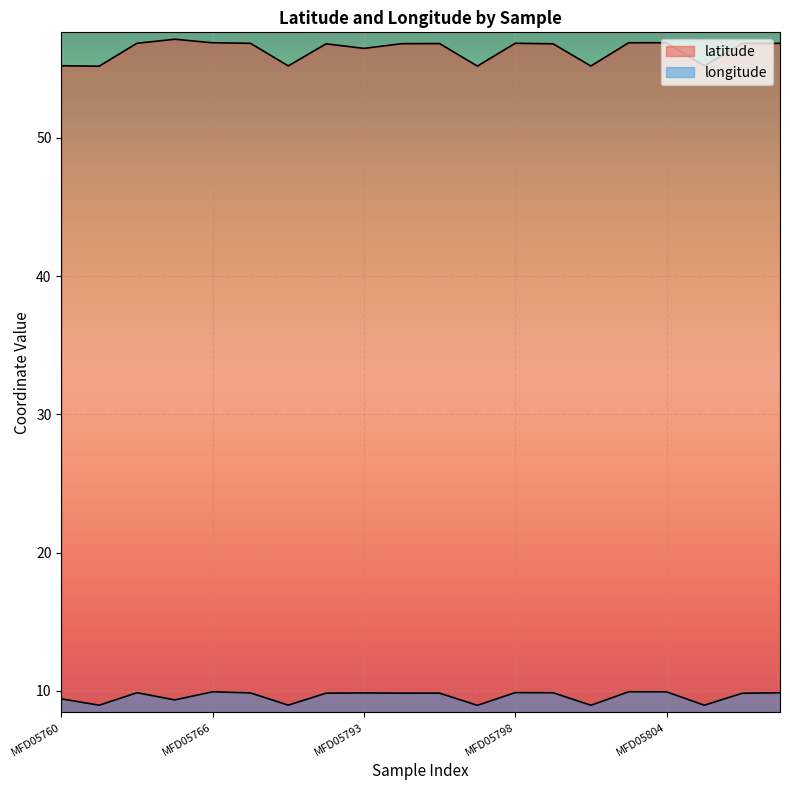

Which label corresponds to the largest value in the chart?

MFD05764